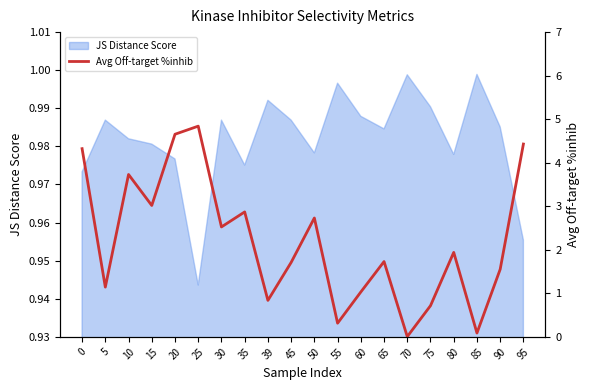

True or false: the data shows 3.1 at 45.

False